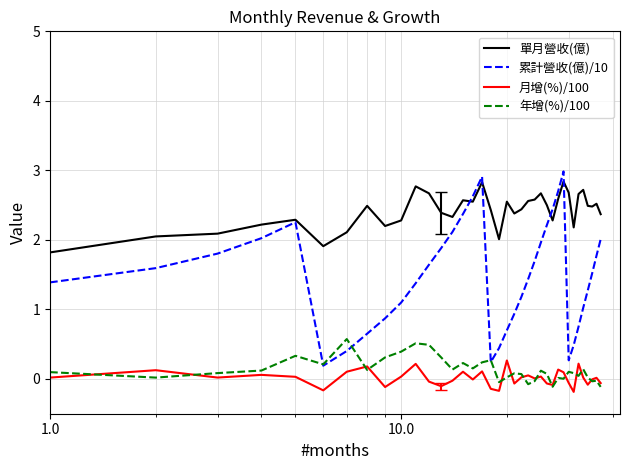

What is the greatest value displayed?

3.0